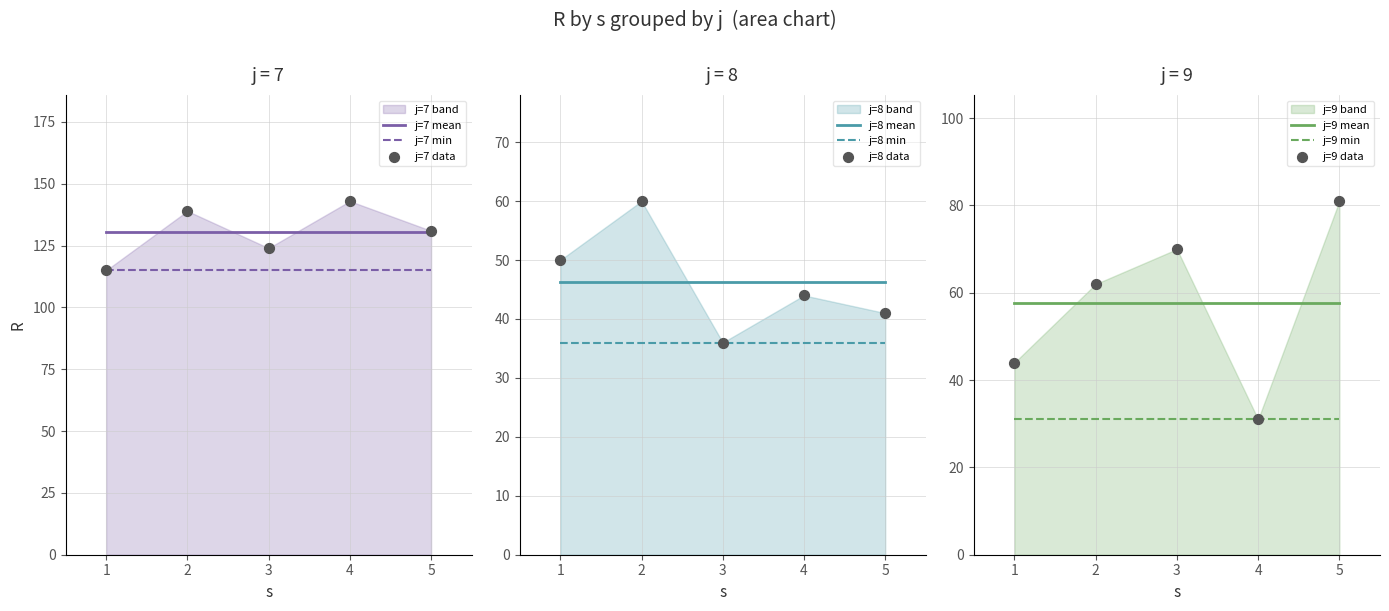

Which series has the largest total across all categories?

j=7